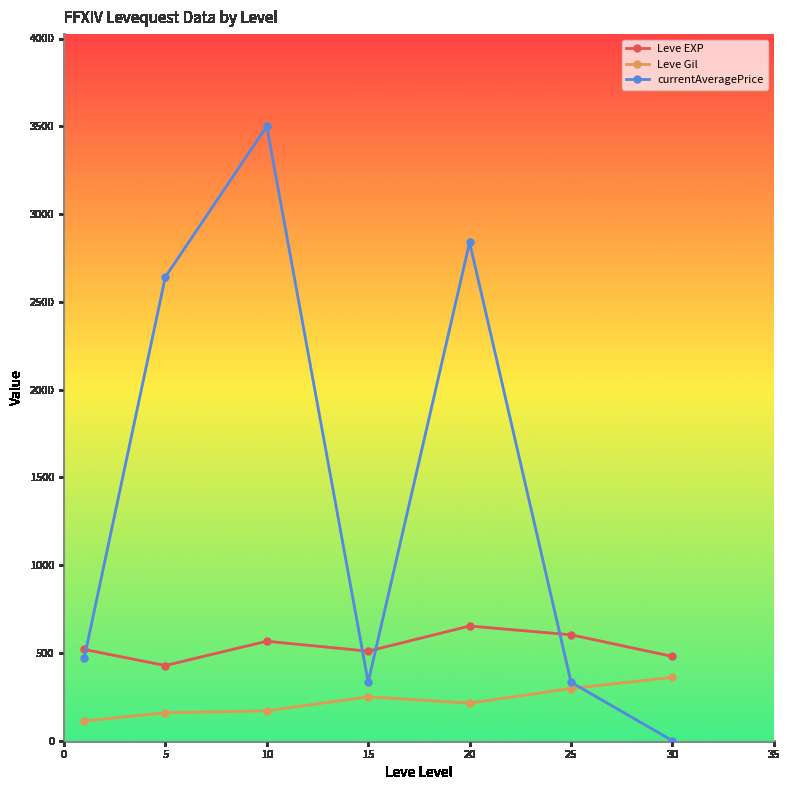

At how many categories does at least one series exceed 1145?

3